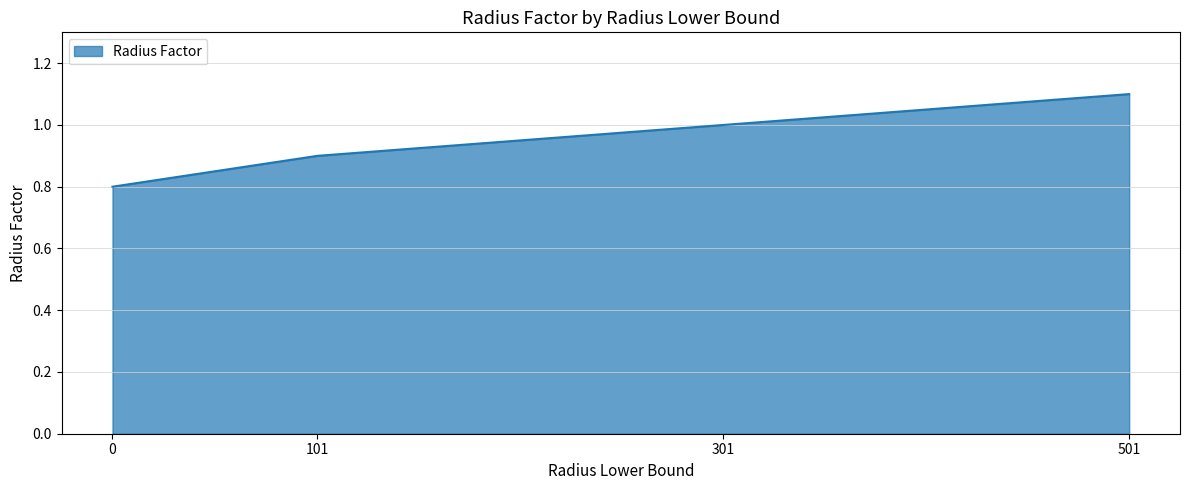

Rank the categories by value from highest to lowest.

501, 301, 101, 0